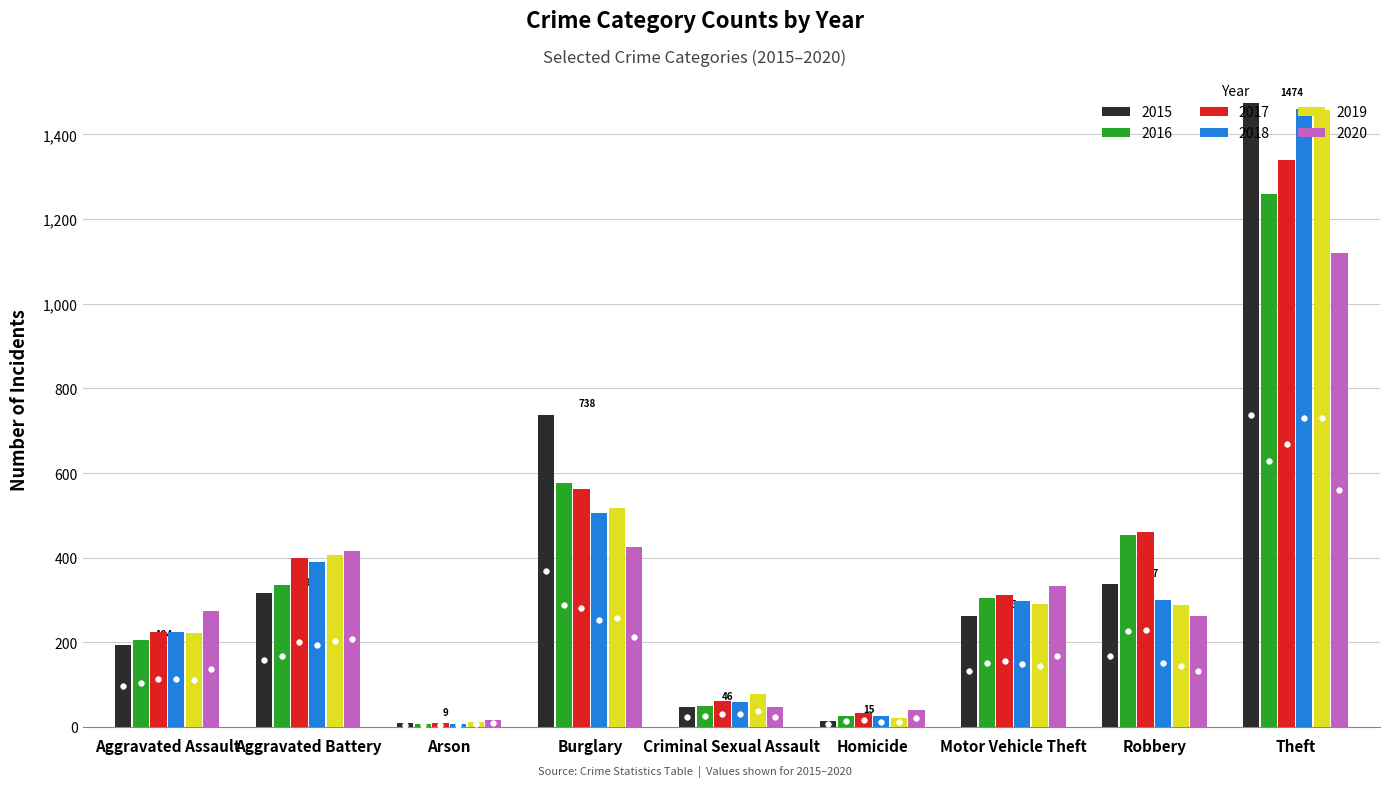

What position from the left is Homicide?

6